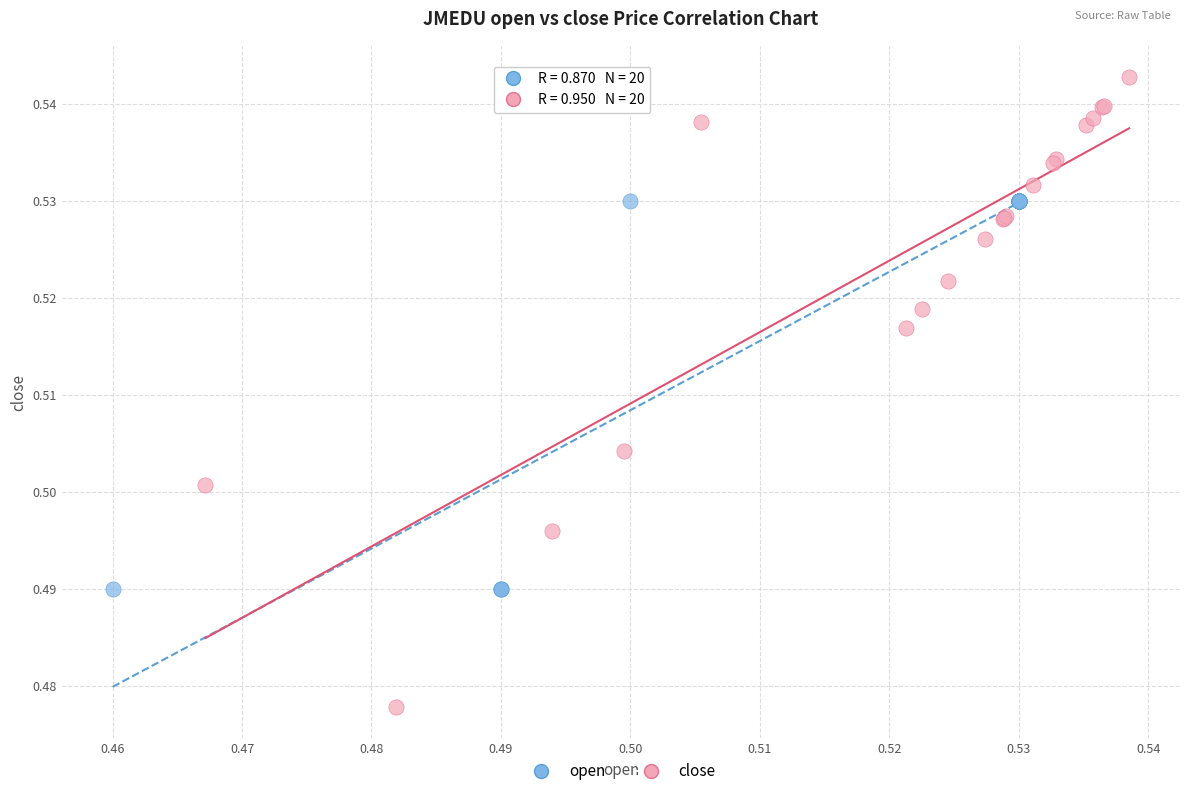

What are all the series names shown in the legend?

open, close